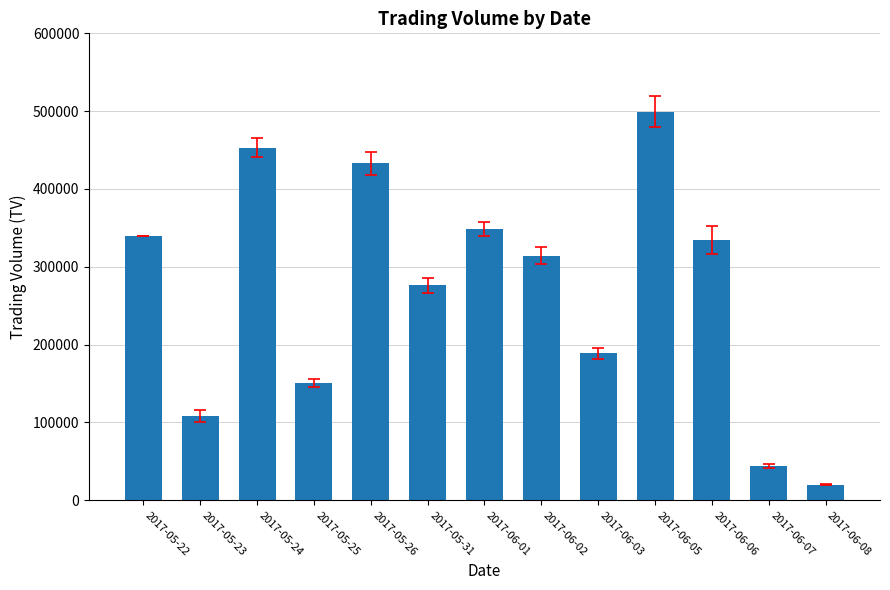

Reading left to right, transcribe all the data shown in this chart.

340000	108000	453000	151000	433000	276000	348000	314000	189000	499000	334000	44000	20000